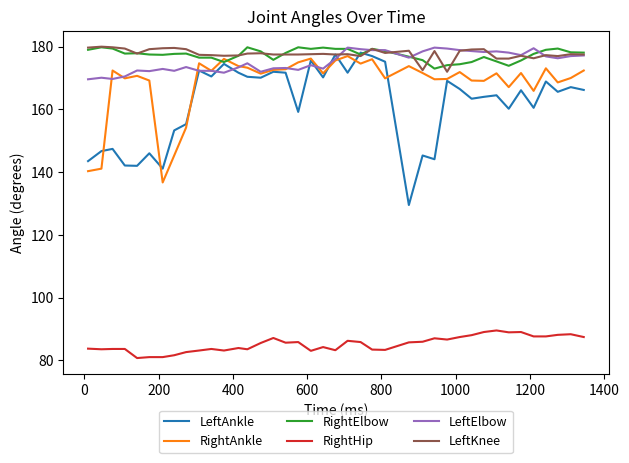

True or false: RightHip and LeftAnkle cross at least once.

False